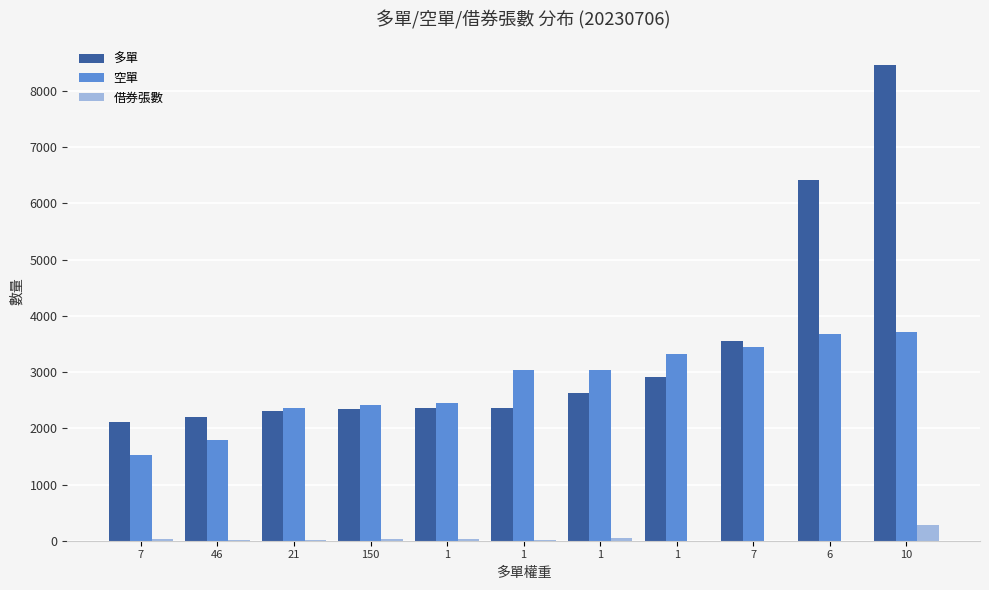

At 10, list the series in order from largest to smallest.

多單, 空單, 借券張數